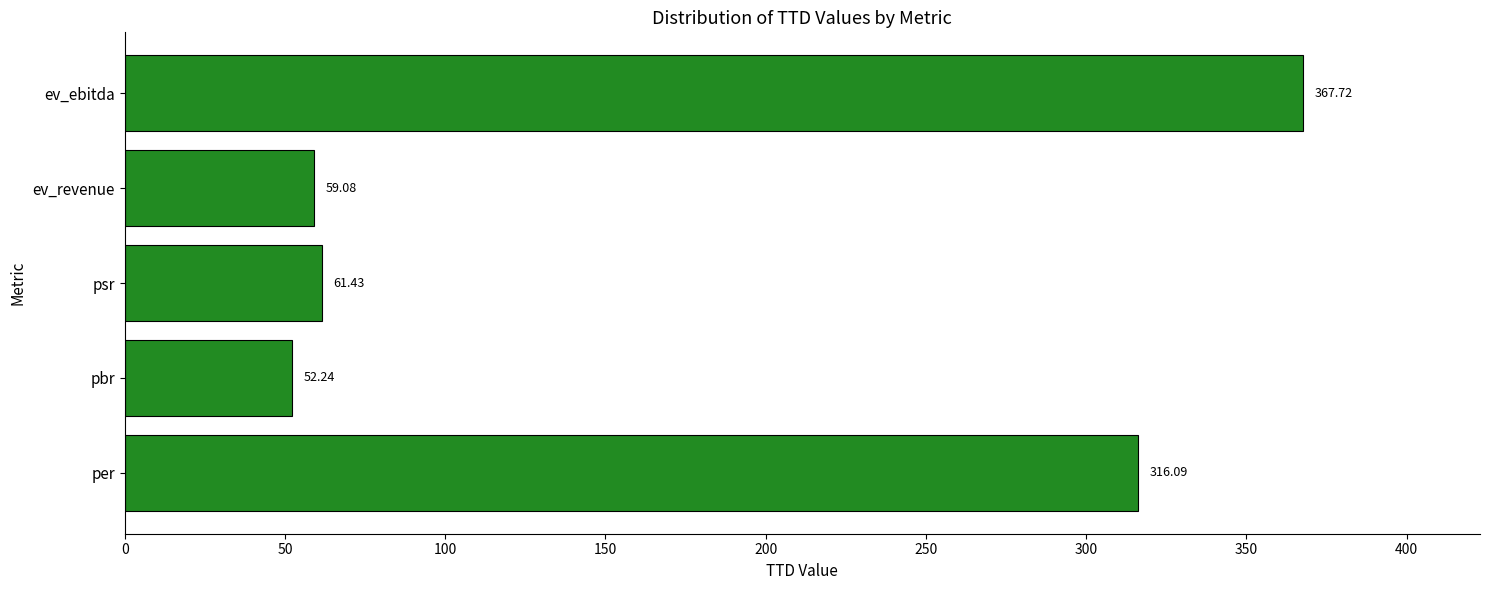

Are the bars horizontal?

Yes